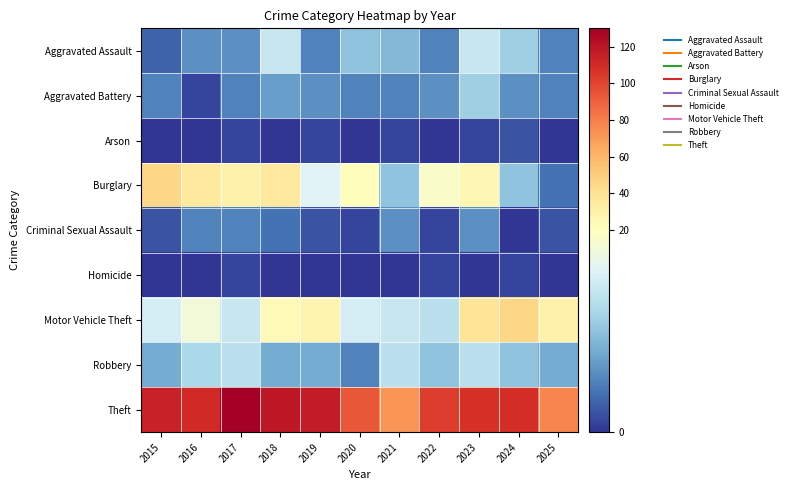

Reading left to right, list all the values displayed in this chart.

Aggravated Assault: 2015=3	2016=6	2017=6	2018=14	2019=5	2020=10	2021=9	2022=5	2023=14	2024=11	2025=5
Aggravated Battery: 2015=5	2016=1	2017=5	2018=7	2019=6	2020=5	2021=5	2022=6	2023=11	2024=6	2025=5
Arson: 2015=0	2016=0	2017=1	2018=0	2019=1	2020=0	2021=1	2022=0	2023=1	2024=2	2025=0
Burglary: 2015=45	2016=35	2017=29	2018=35	2019=16	2020=21	2021=10	2022=19	2023=25	2024=10	2025=4
Criminal Sexual Assault: 2015=2	2016=5	2017=5	2018=4	2019=2	2020=1	2021=6	2022=1	2023=6	2024=0	2025=2
Homicide: 2015=0	2016=0	2017=1	2018=0	2019=0	2020=0	2021=0	2022=1	2023=0	2024=1	2025=0
Motor Vehicle Theft: 2015=15	2016=18	2017=14	2018=24	2019=27	2020=15	2021=14	2022=13	2023=38	2024=46	2025=30
Robbery: 2015=8	2016=12	2017=13	2018=8	2019=8	2020=5	2021=13	2022=10	2023=13	2024=10	2025=8
Theft: 2015=114	2016=111	2017=130	2018=118	2019=117	2020=93	2021=72	2022=103	2023=107	2024=109	2025=77